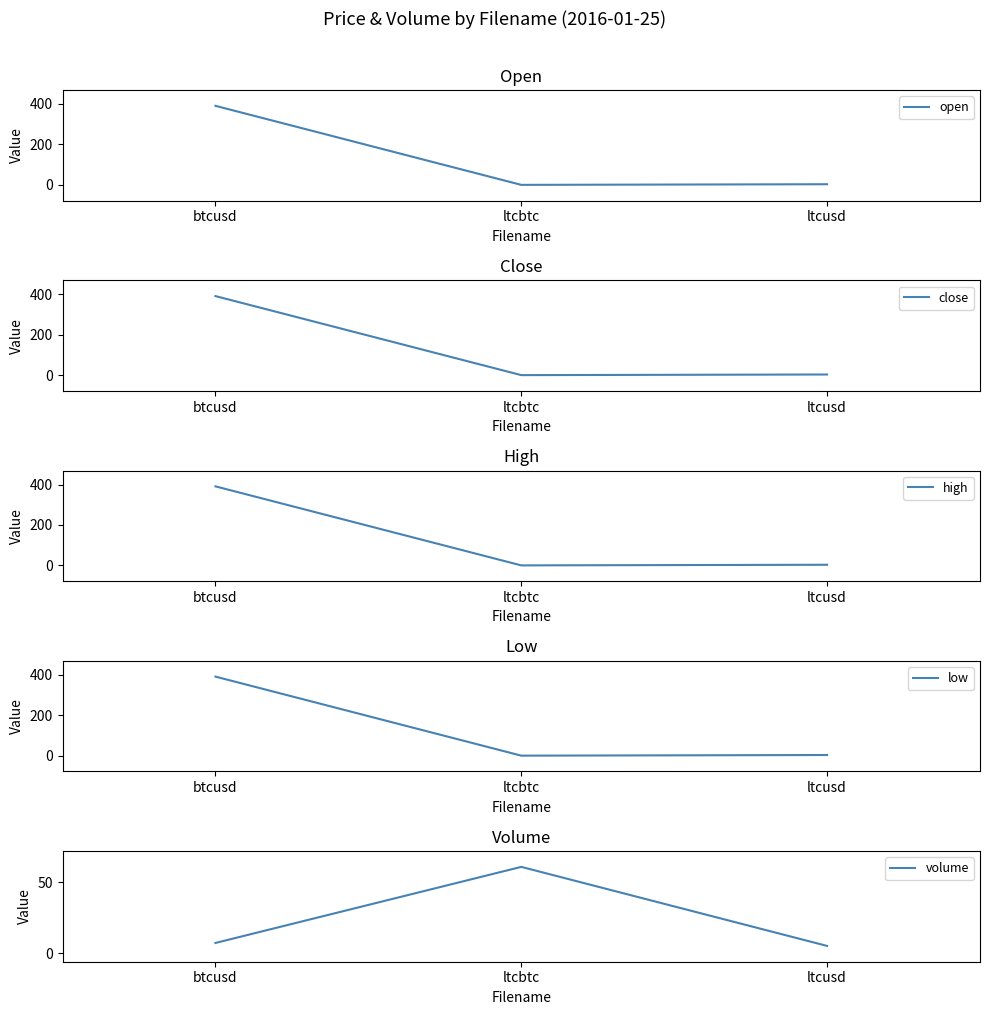

Which series has the widest spread of values?

high